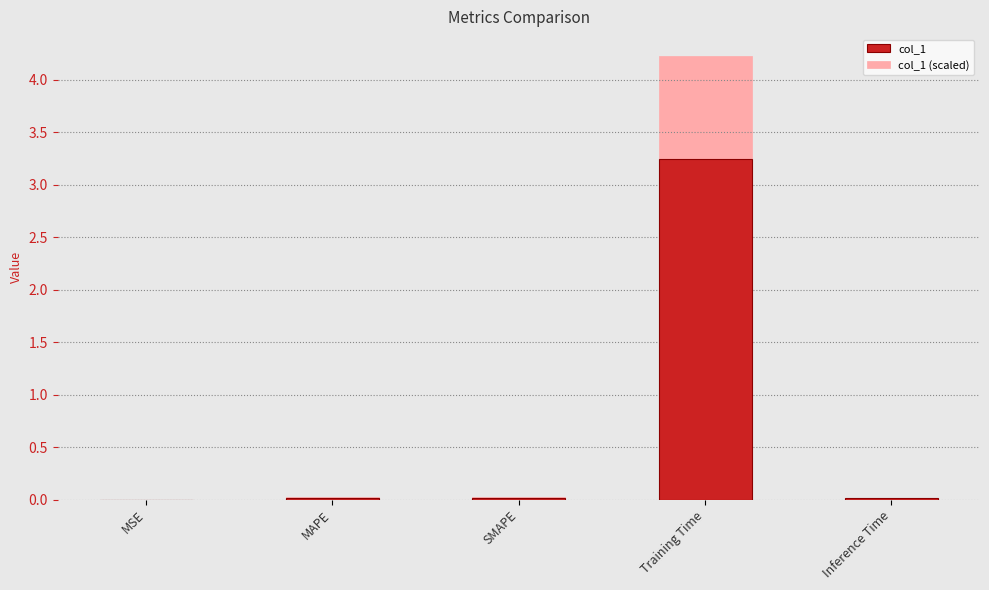

What is the approximate value of col_1 at Training Time?

3.3